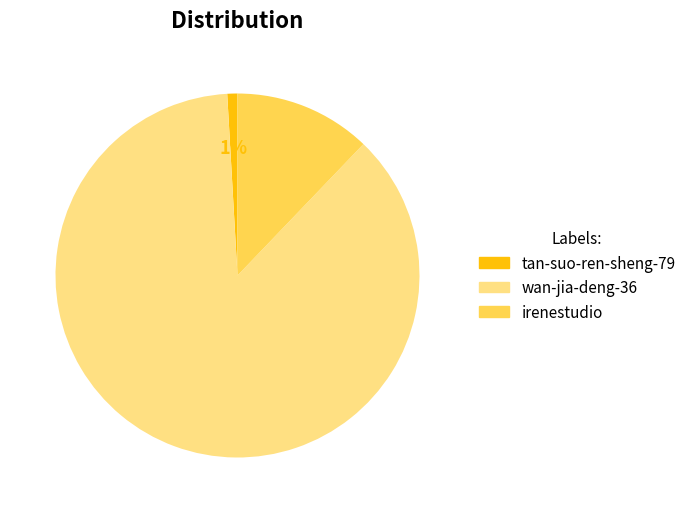

Combined, do irenestudio and wan-jia-deng-36 account for over 50%?

Yes